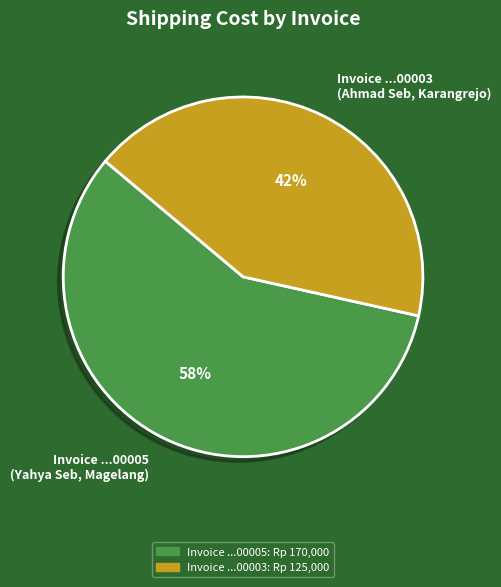

Which slice is the smallest?

Invoice ...00003 (Ahmad Seb, Karangrejo)